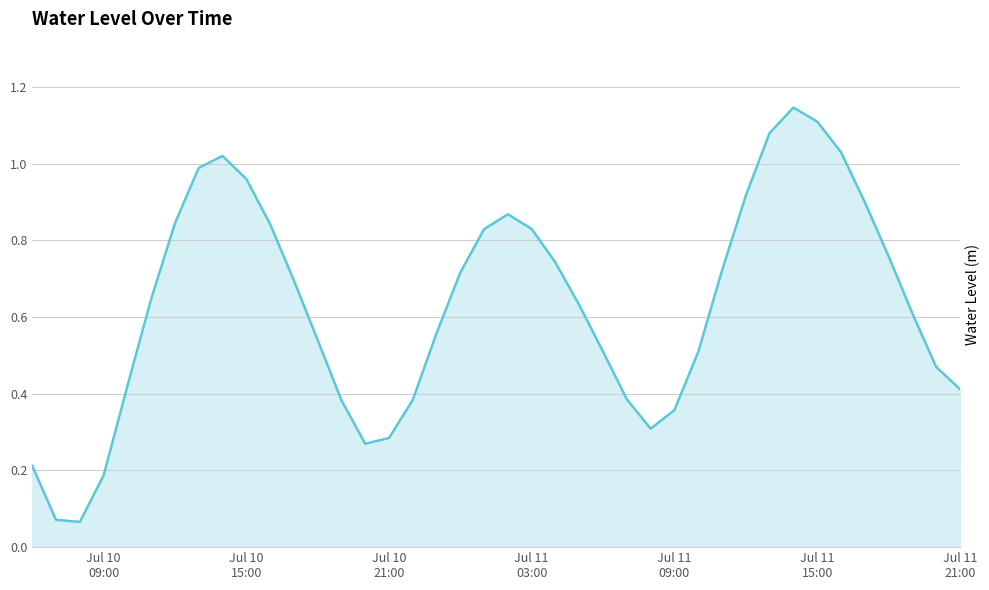

Is this an area chart (filled region under the line)?

Yes